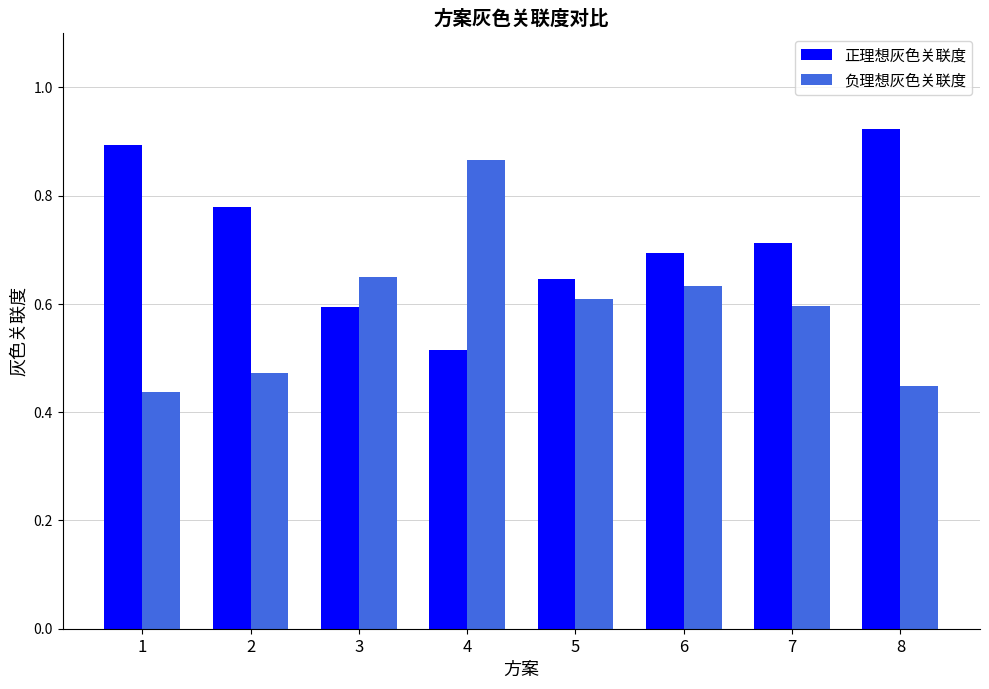

At 8, list the series in order from largest to smallest.

正理想灰色关联度, 负理想灰色关联度